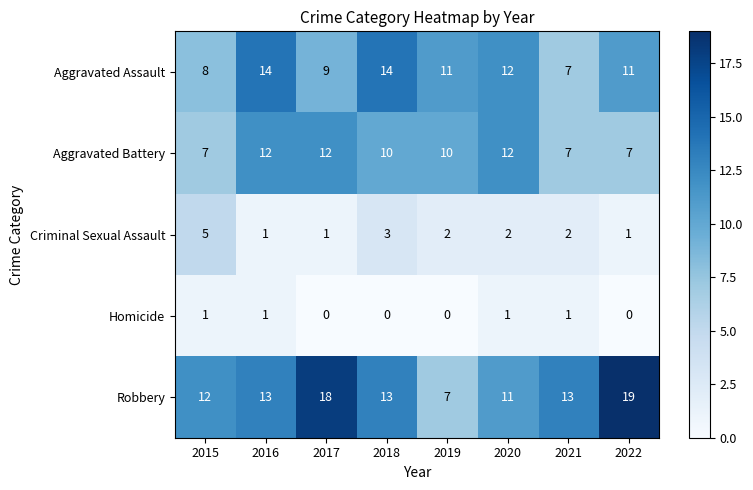

At which category is the sum across all series the highest?

2016